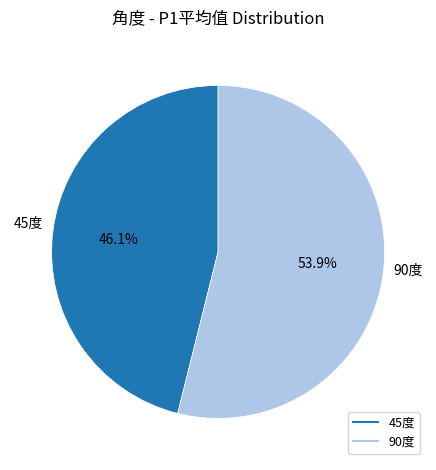

To the nearest percent, what is the difference between the 90度 and 45度 slice percentages?

8%